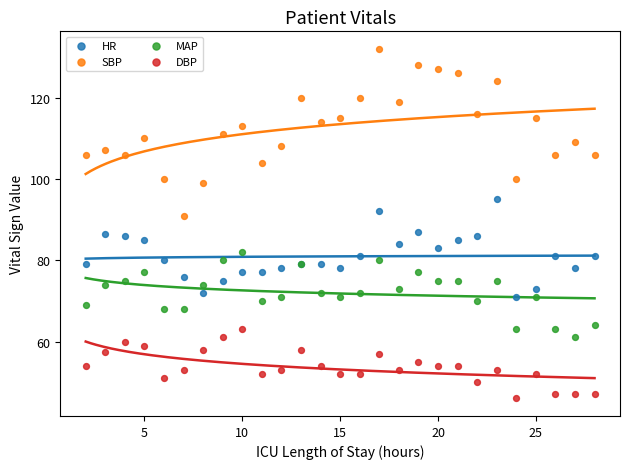

Which series has the largest Y range (max minus min)?

SBP